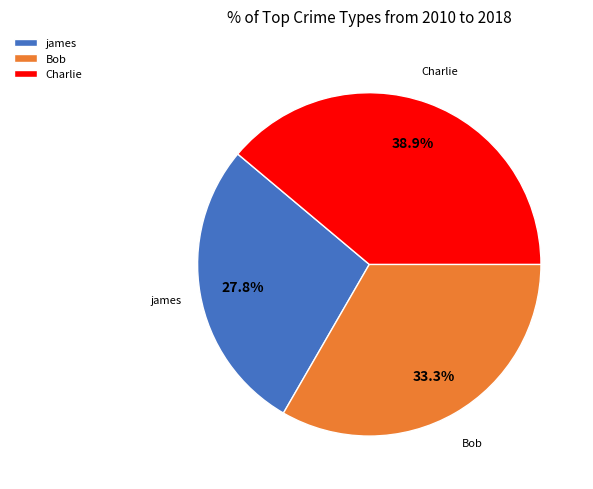

True or false: Charlie accounts for 39% of the total.

True